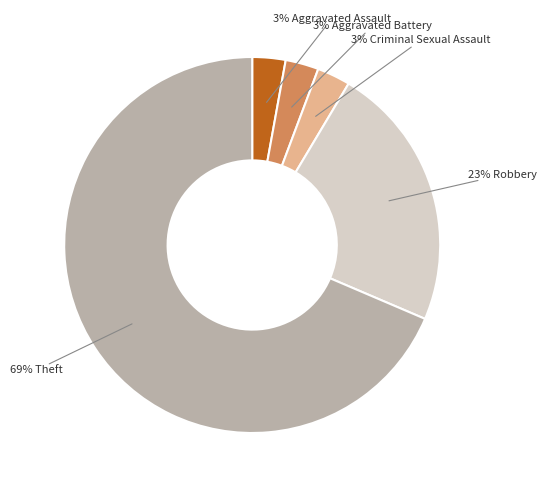

What is the largest slice in the pie chart?

69% Theft